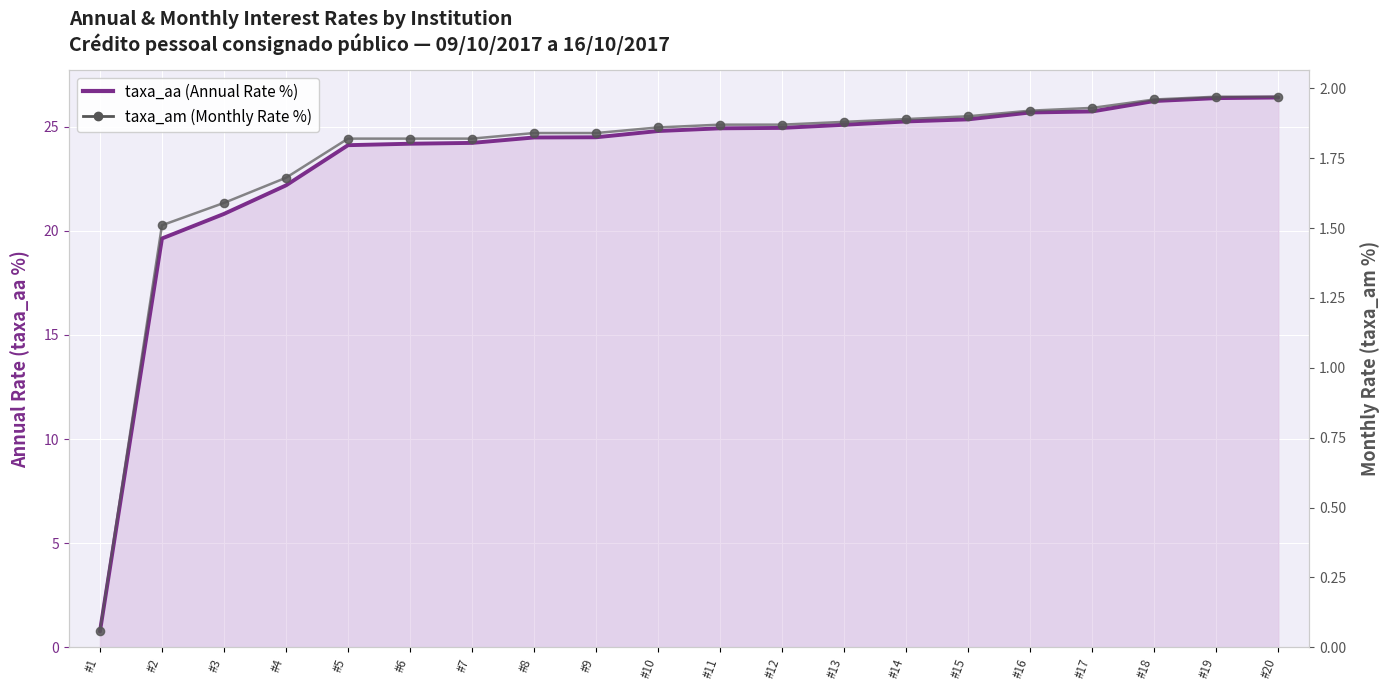

Which series contains the lowest Y value?

taxa_am (Monthly Rate %)